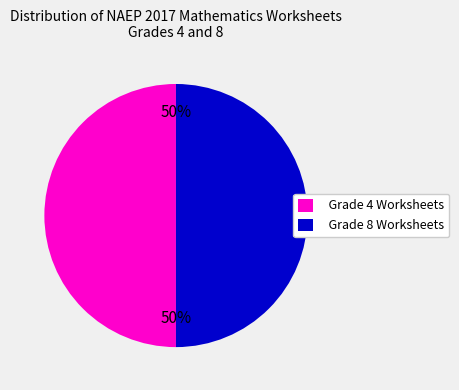

To the nearest percent, what portion does Grade 4 Worksheets represent?

50%